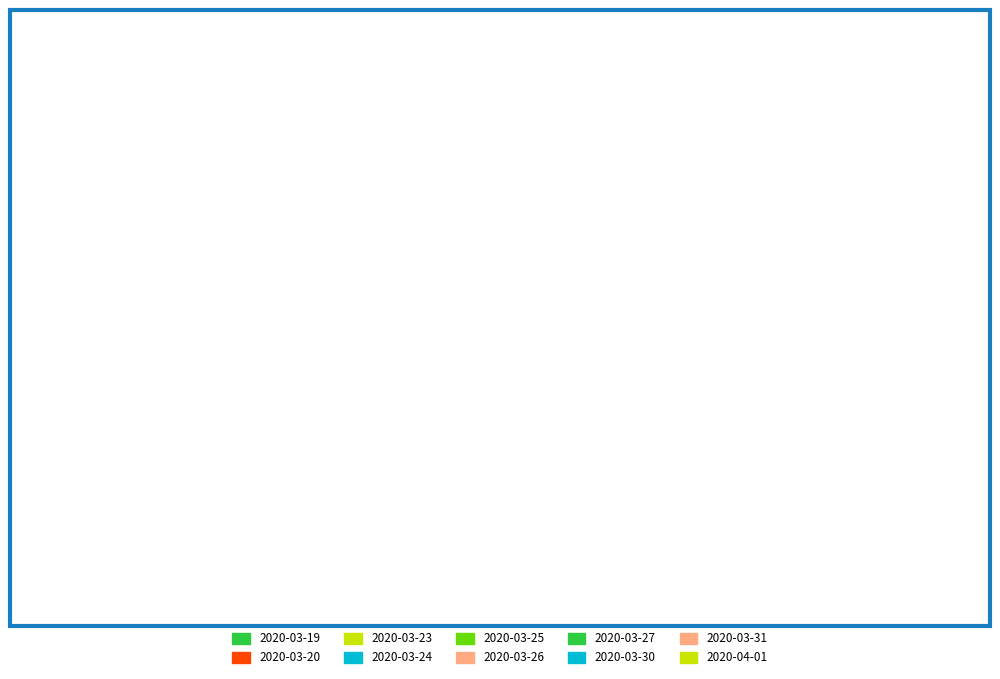

Which slice is the largest?

2020-03-27